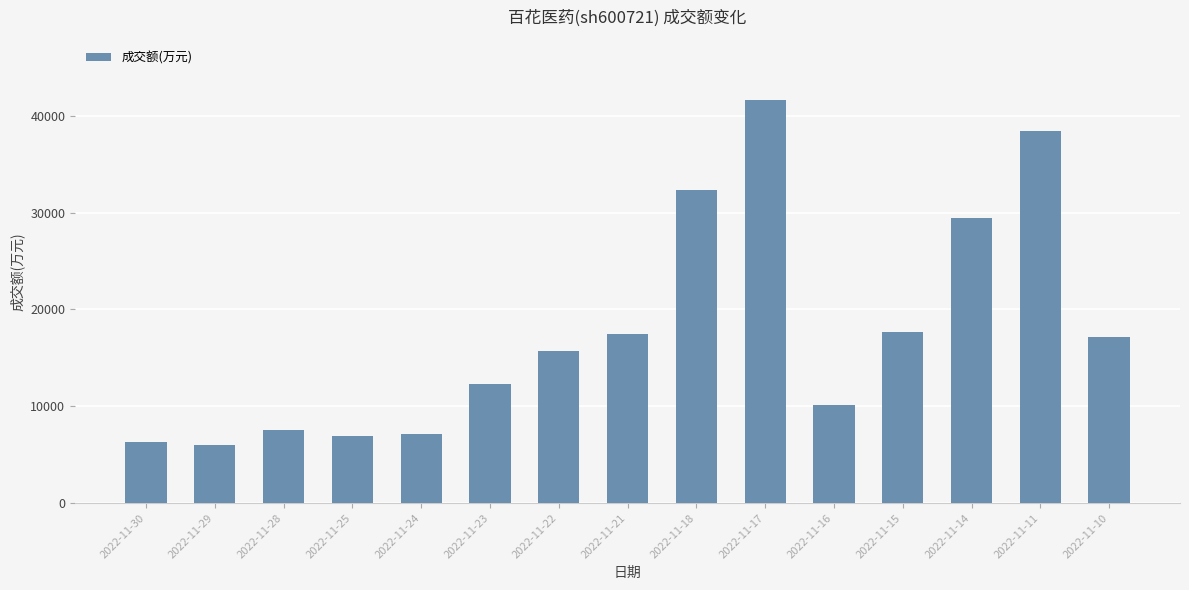

What is the difference between the maximum and minimum values?

35638